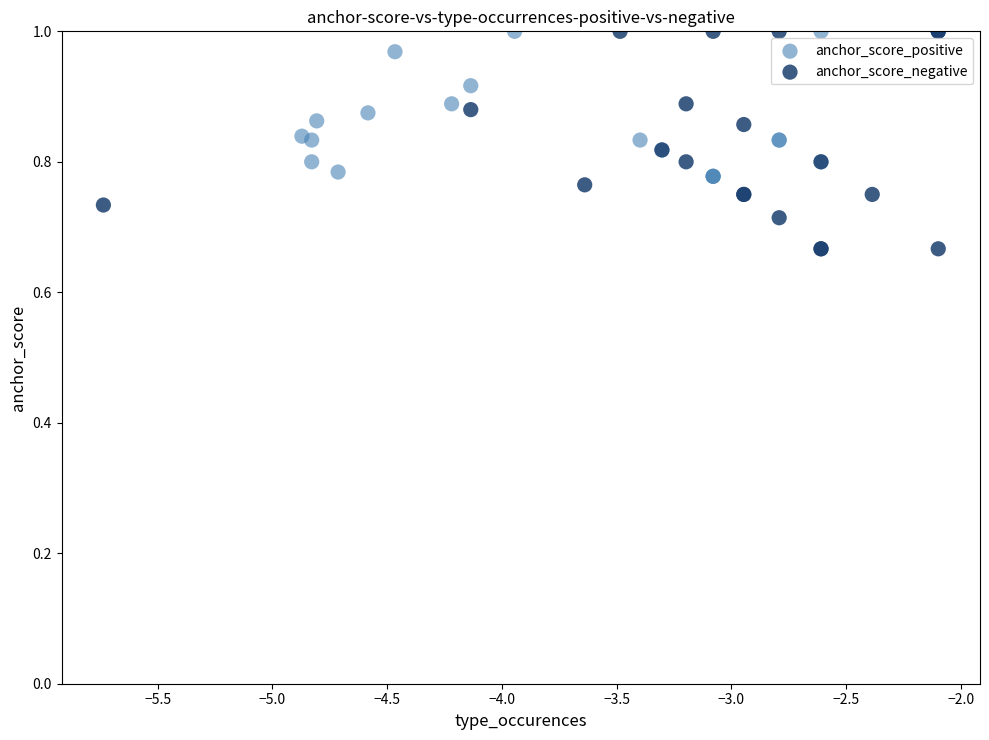

Which series has the widest spread of Y values?

anchor_score_negative